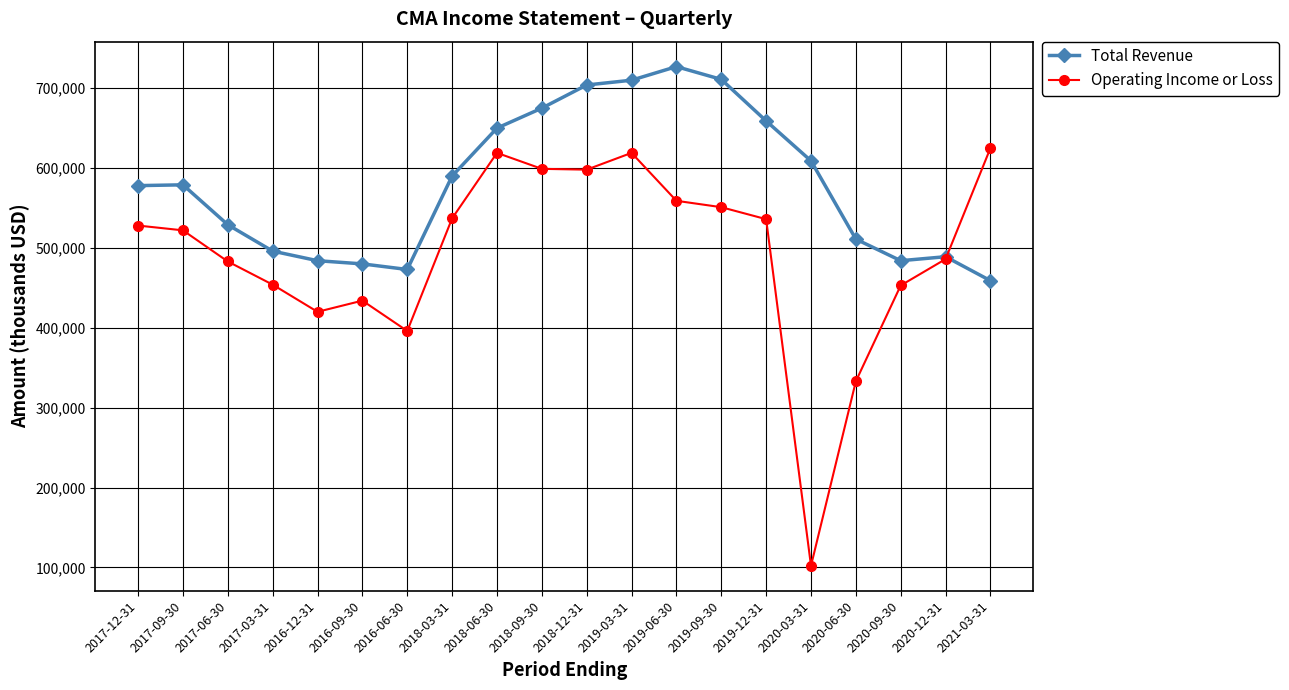

List the series in order of their peak value, highest first.

Total Revenue, Operating Income or Loss